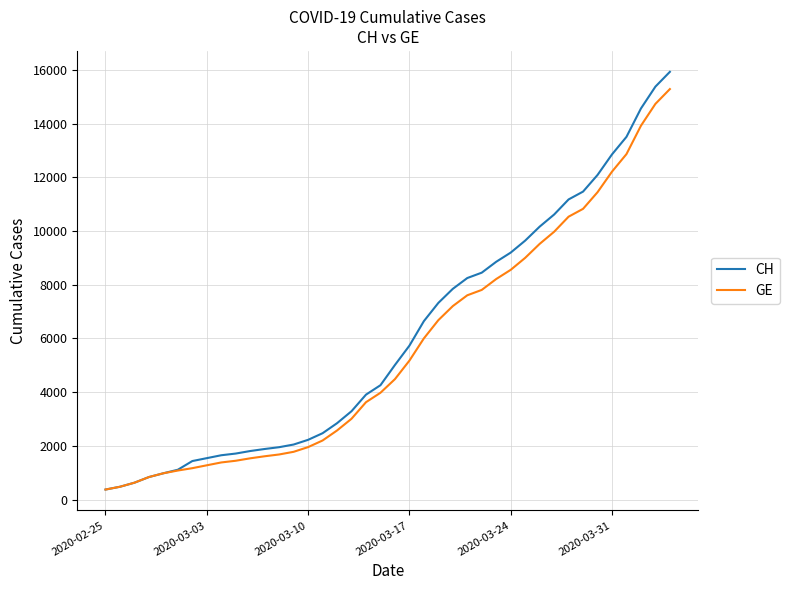

Which series has the widest spread of values?

CH